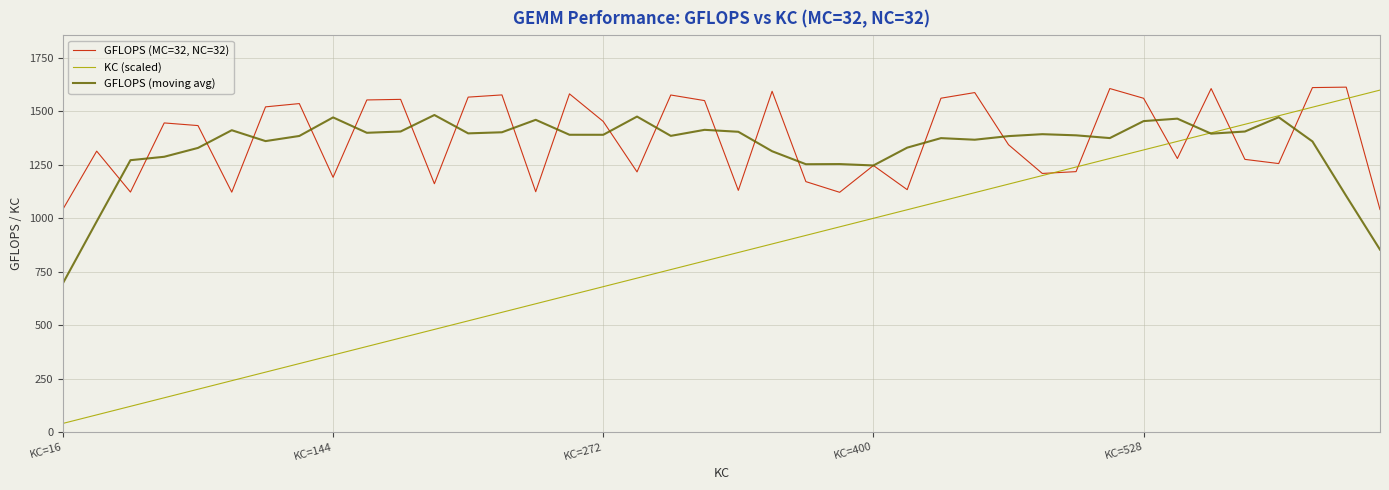

What is the highest value of the GFLOPS (MC=32, NC=32) series?

1613.8